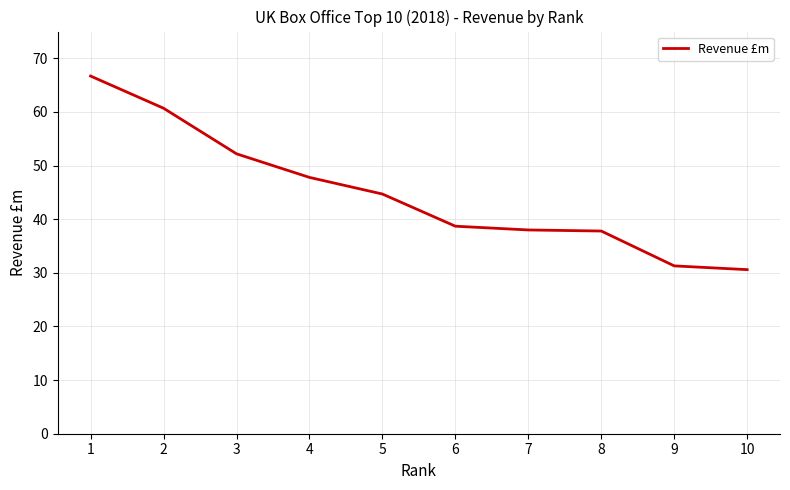

Does the chart have visible grid lines?

Yes